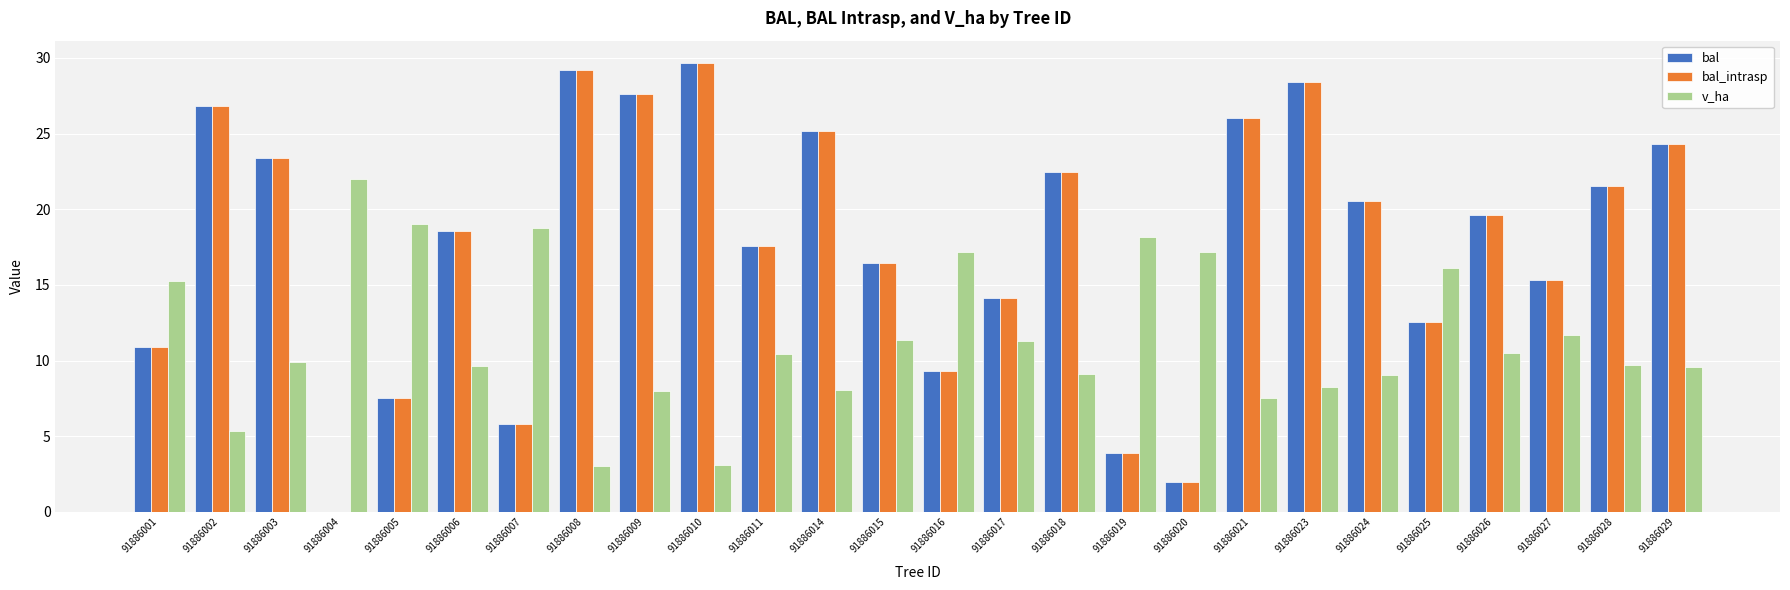

What is the sum of all bal values?

458.8